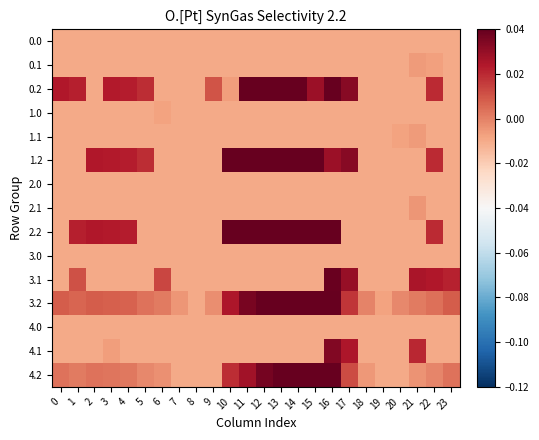

What is the greatest value displayed?

0.1